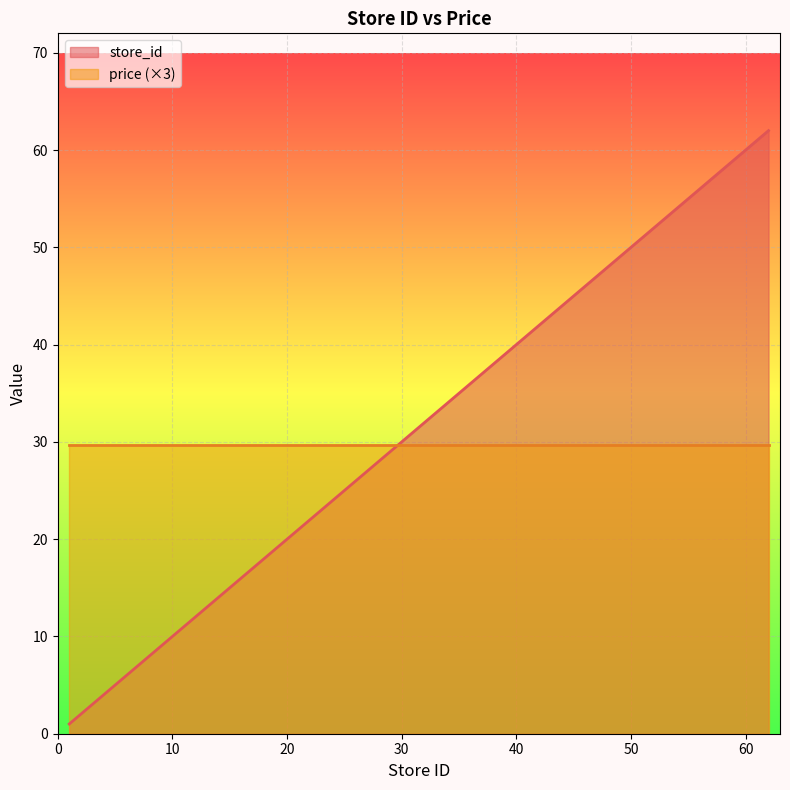

Where is the data nearest to the value 31?

32